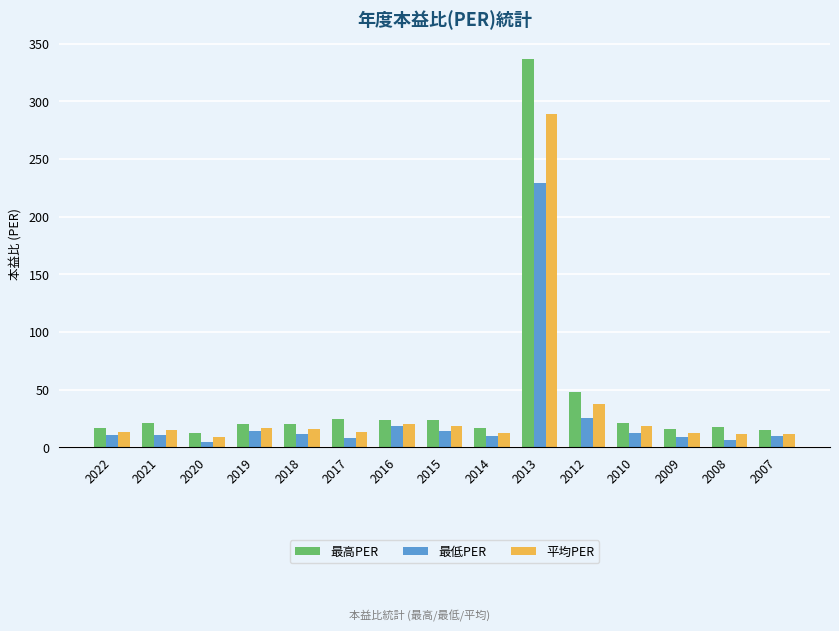

Rank the series at 2021 from highest to lowest value.

最高PER, 平均PER, 最低PER